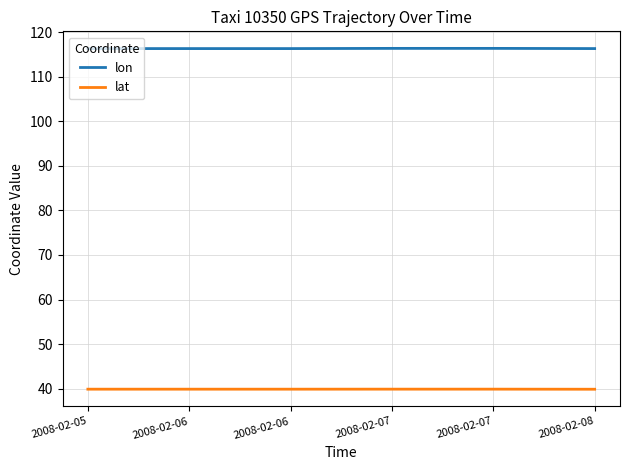

Which has a higher value, 2008-02-06 or 2008-02-07?

2008-02-07